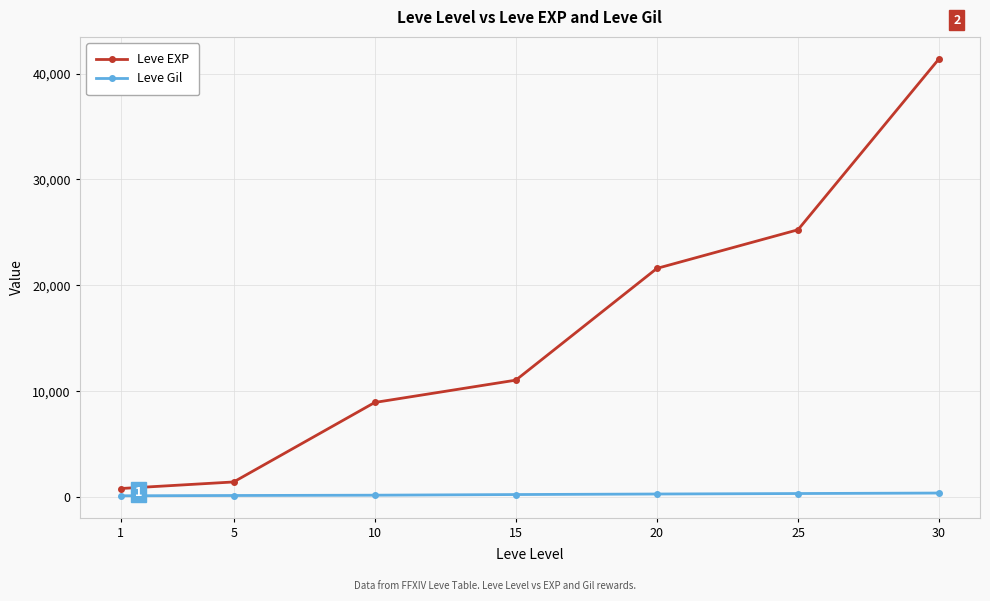

What is the difference between the second highest and second lowest values in the Leve EXP series?

23830